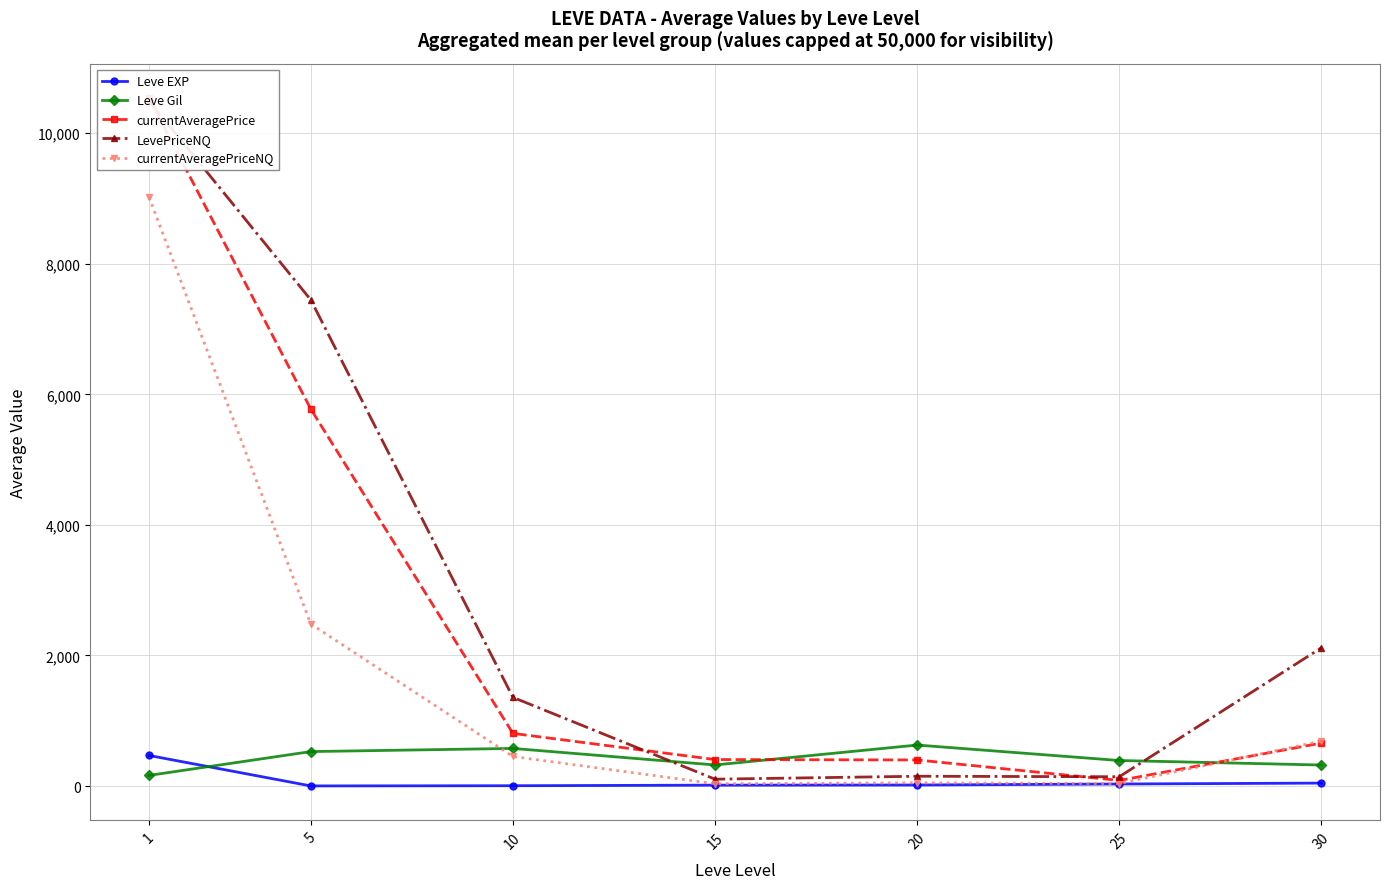

True or false: Leve Gil has a value of 323.3 at 15.

True